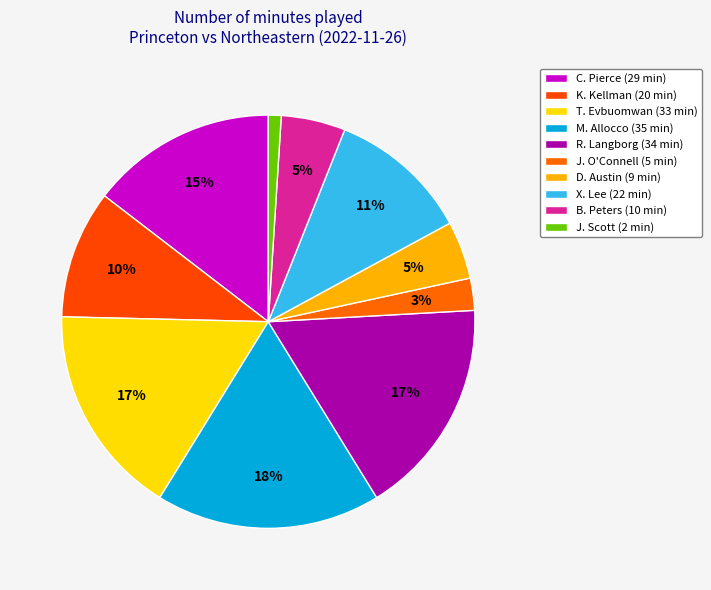

The K. Kellman slice represents 10% of the pie. True or false?

True